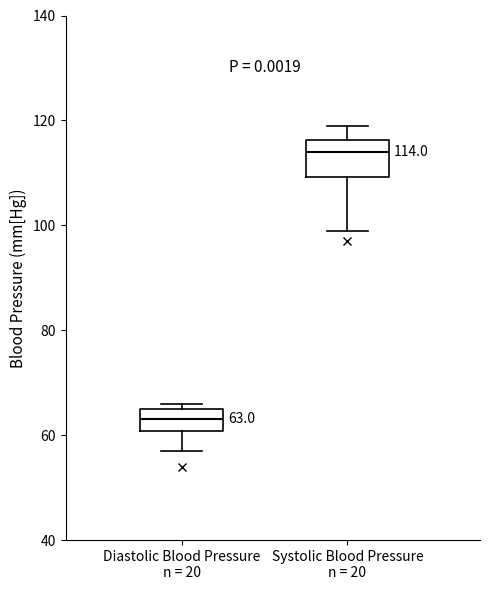

Which box's median line is the lowest?

Diastolic Blood Pressure n = 20